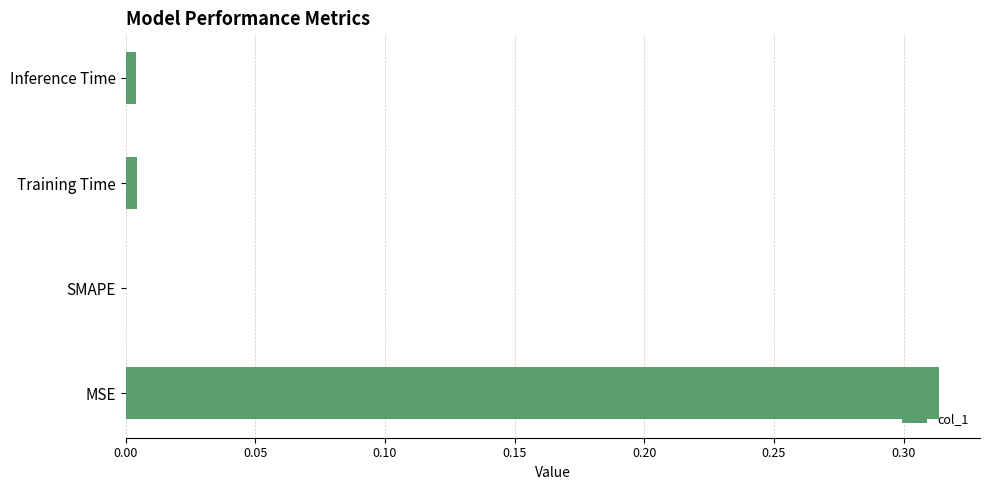

At which category does the chart reach its peak across all series?

MSE